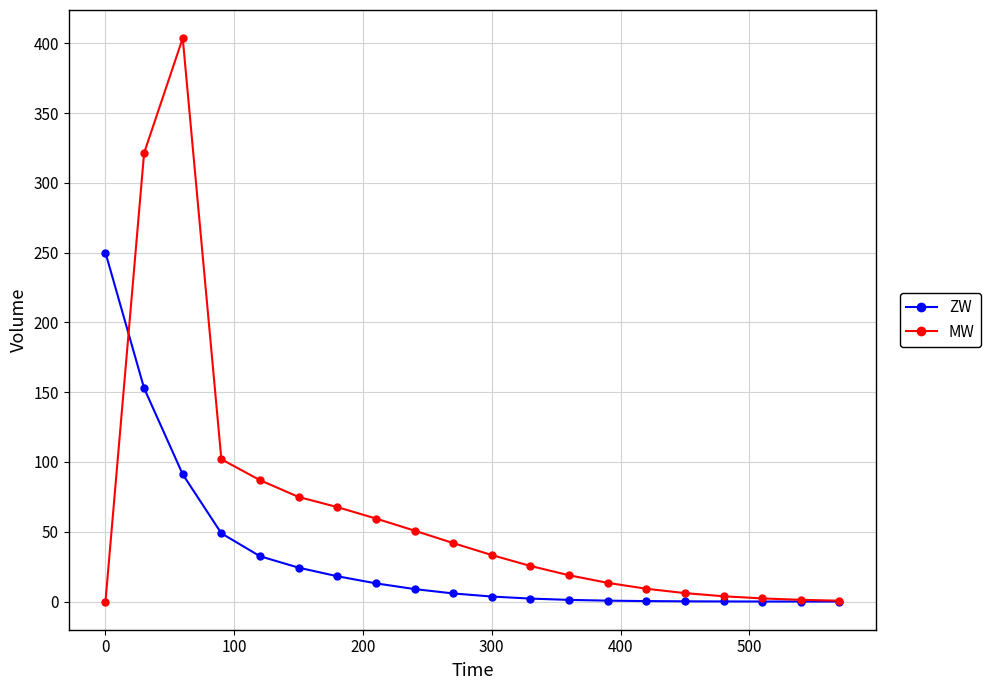

Which series has the largest total across all categories?

MW